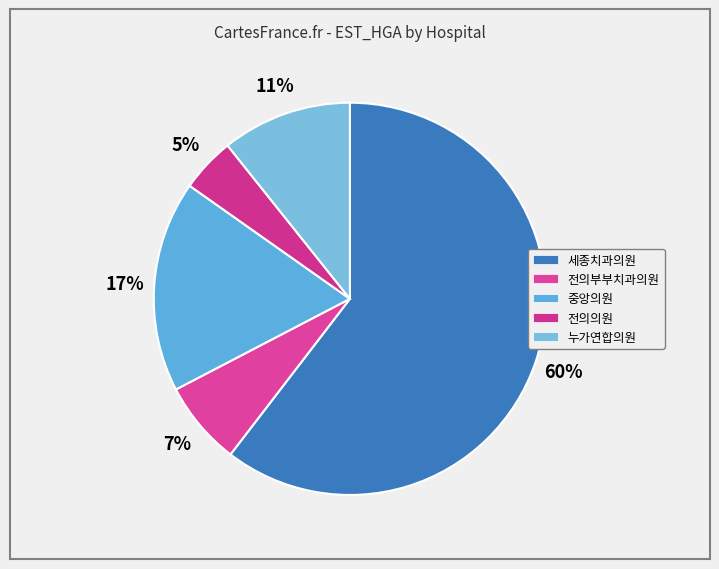

What percentage do 전의부부치과의원 and 세종치과의원 together represent?

67.4%